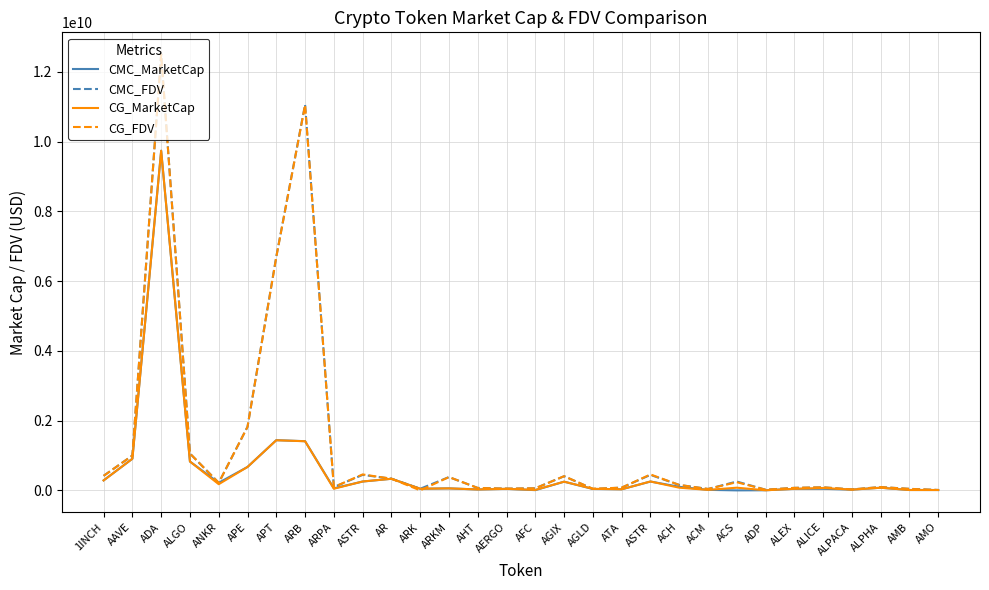

At which label does CMC_MarketCap reach its peak?

ADA